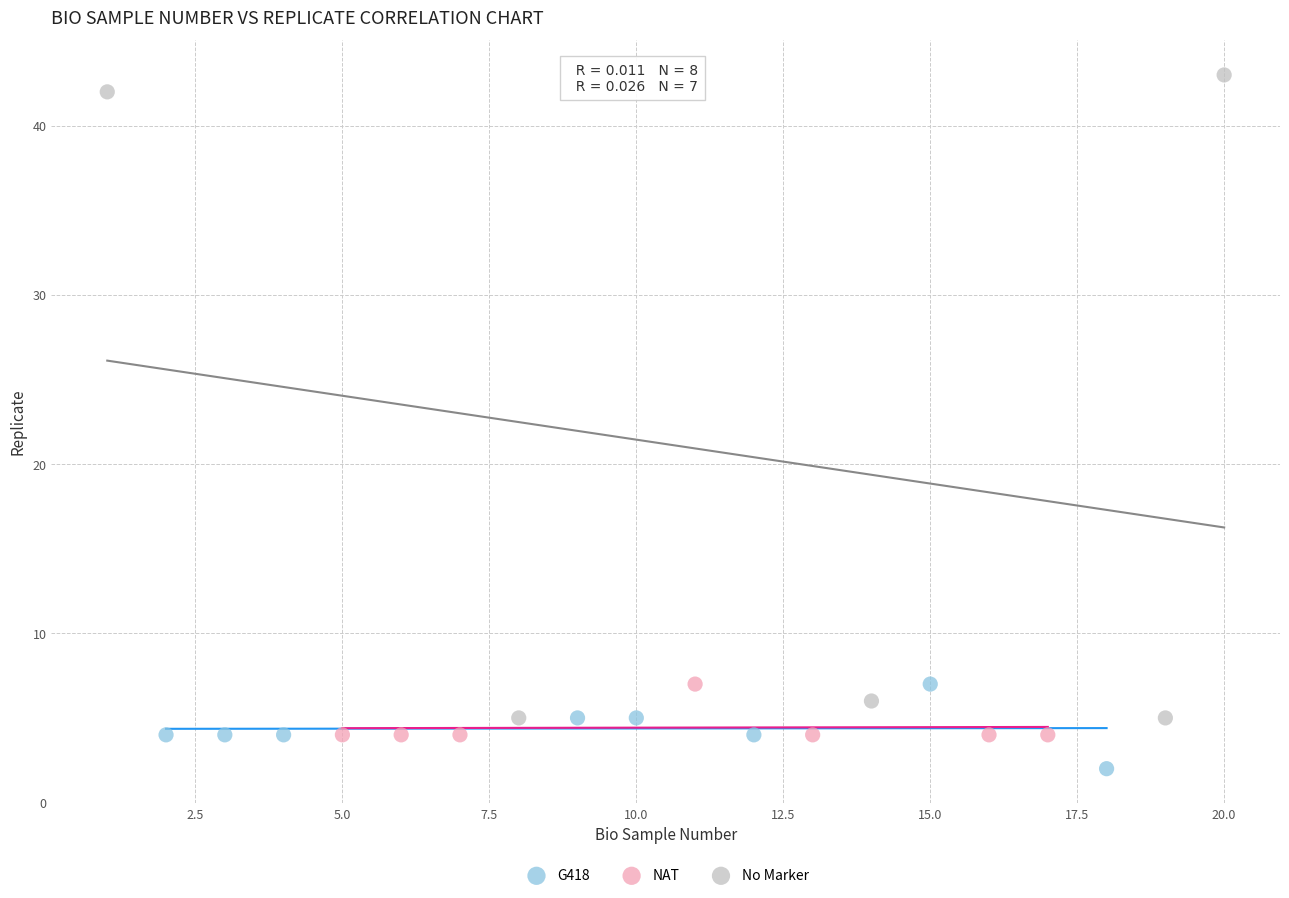

Which series contains the highest Y value?

No Marker